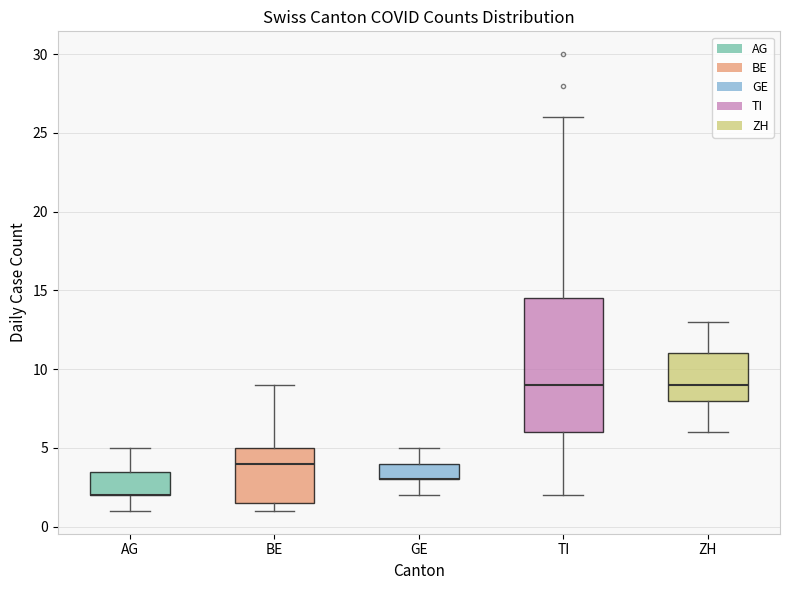

Reading left to right, read every box against the y-axis: the position of its median line, the range the box covers, and the ends of its whiskers. The values are not printed on the chart, so give them approximately, as read against the axis.

AG: median 2.0 (drawn on the box's lower edge), box 2.0 to 3.5, whiskers 1.0 to 5.0
BE: median 4.0, box 1.5 to 5.0, whiskers 1.0 to 9.0
GE: median 3.0 (drawn on the box's lower edge), box 3.0 to 4.0, whiskers 2.0 to 5.0
TI: median 9.0, box 6.0 to 14.5, whiskers 2.0 to 26.0
ZH: median 9.0, box 8.0 to 11.0, whiskers 6.0 to 13.0